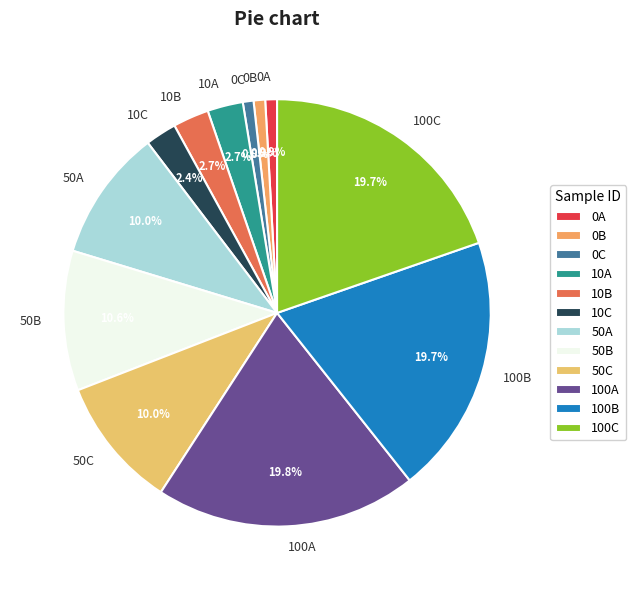

The 0A slice represents 9% of the pie. True or false?

False